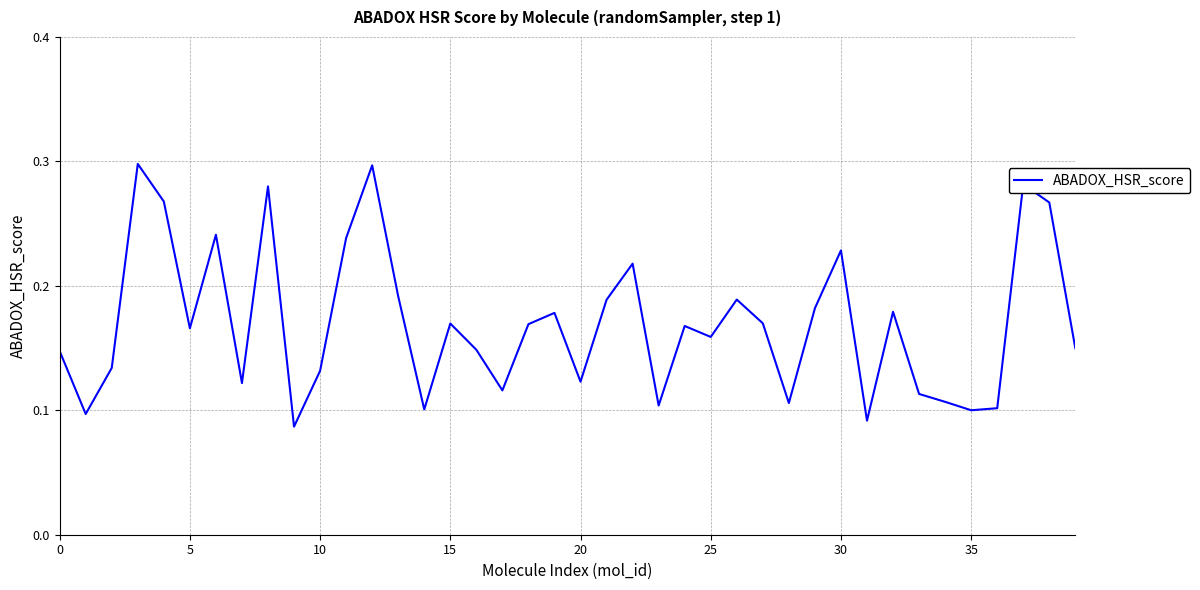

What is the sum of all values?

6.8